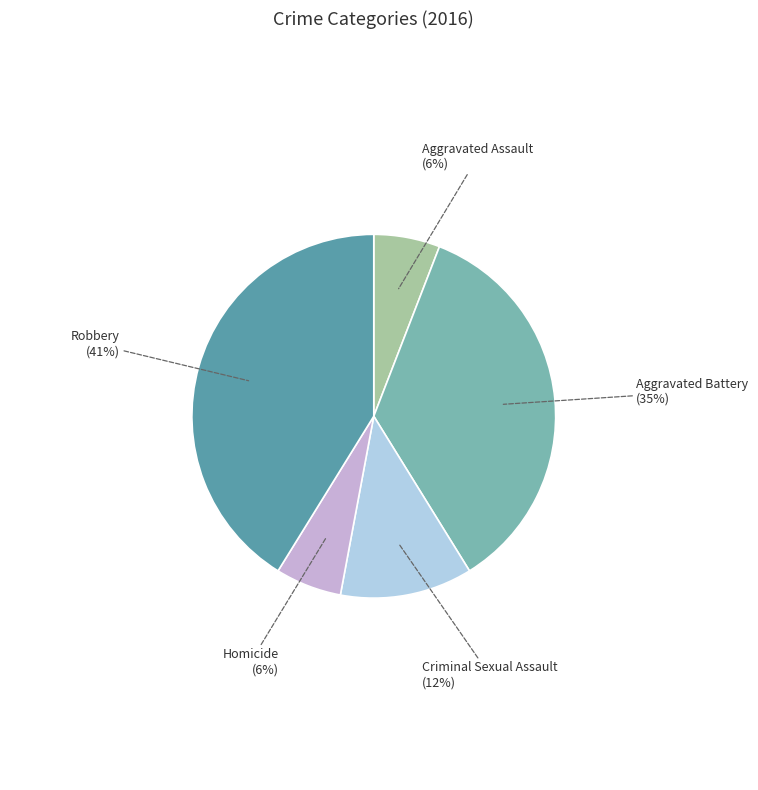

How many slices are in this pie chart?

5